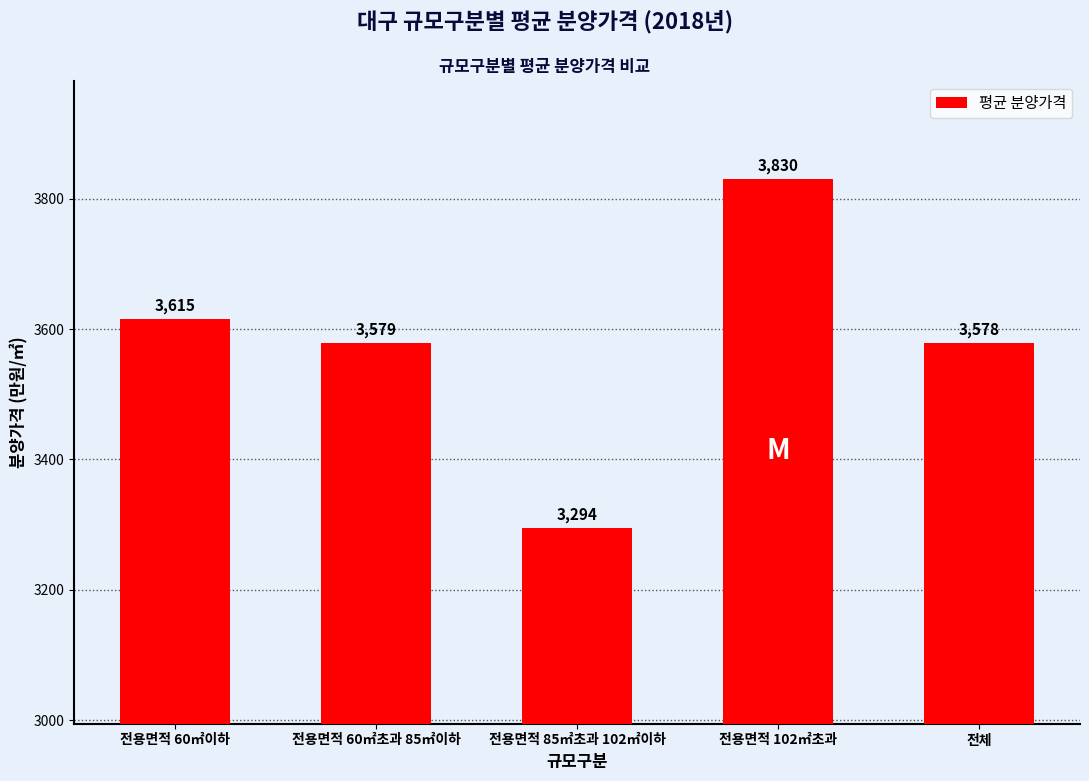

What is the label of the 2nd bar from the left?

전용면적 60㎡초과 85㎡이하